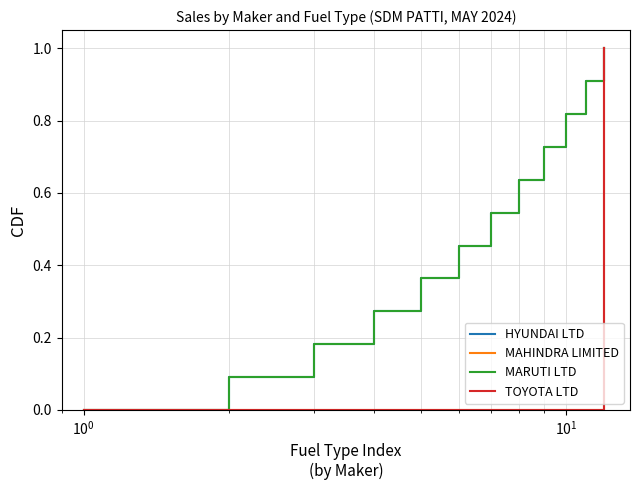

How many lines are shown in the chart?

4